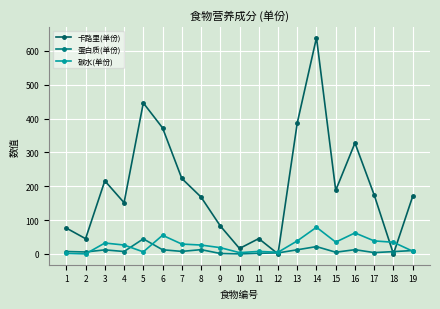

Rank the series by their maximum value, from highest to lowest.

卡路里(单份), 碳水(单份), 蛋白质(单份)